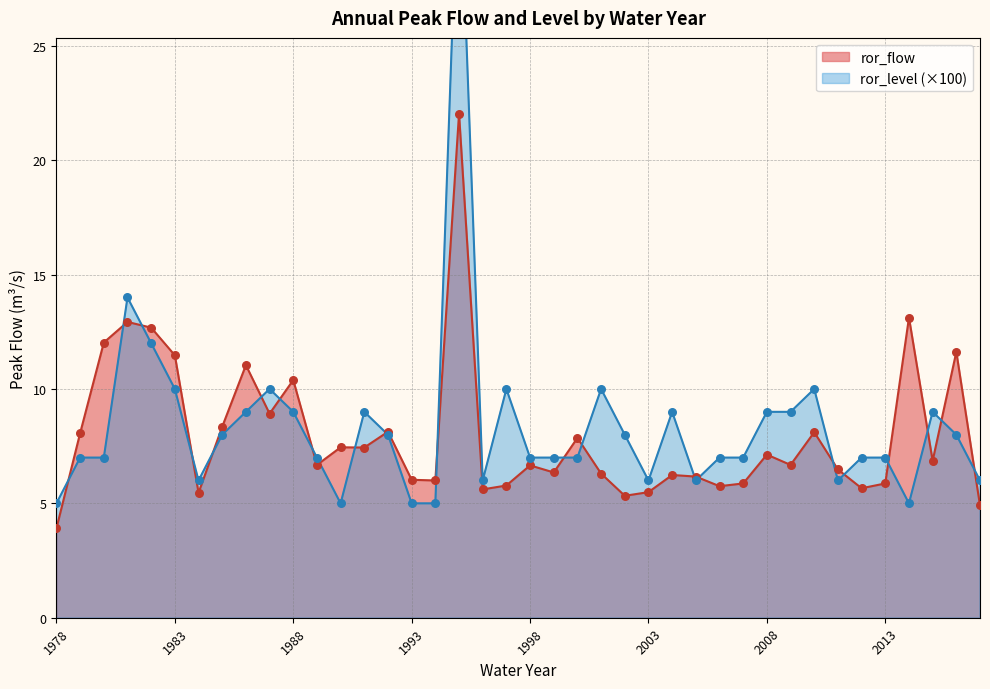

Which series has the largest total across all categories?

ror_level